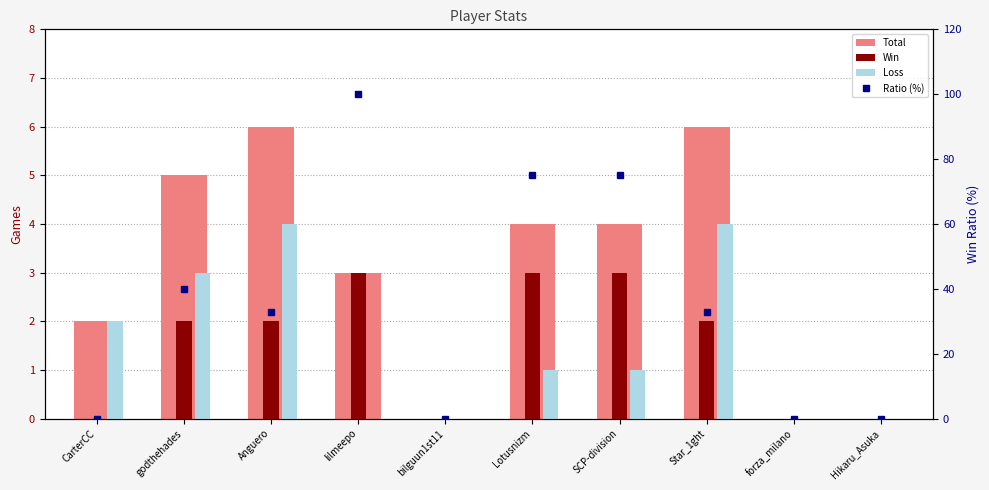

Reading left to right, what are all the values shown in this chart?

Total: CarterCC=2	godthehades=5	Anguero=6	lilmeepo=3	bilguun1st11=0	Lotusnizm=4	SCP-division=4	Star_1ght=6	forza_milano=0	Hikaru_Asuka=0
Win: CarterCC=0	godthehades=2	Anguero=2	lilmeepo=3	bilguun1st11=0	Lotusnizm=3	SCP-division=3	Star_1ght=2	forza_milano=0	Hikaru_Asuka=0
Loss: CarterCC=2	godthehades=3	Anguero=4	lilmeepo=0	bilguun1st11=0	Lotusnizm=1	SCP-division=1	Star_1ght=4	forza_milano=0	Hikaru_Asuka=0
Ratio (%): CarterCC=0	godthehades=40	Anguero=33	lilmeepo=100	bilguun1st11=0	Lotusnizm=75	SCP-division=75	Star_1ght=33	forza_milano=0	Hikaru_Asuka=0